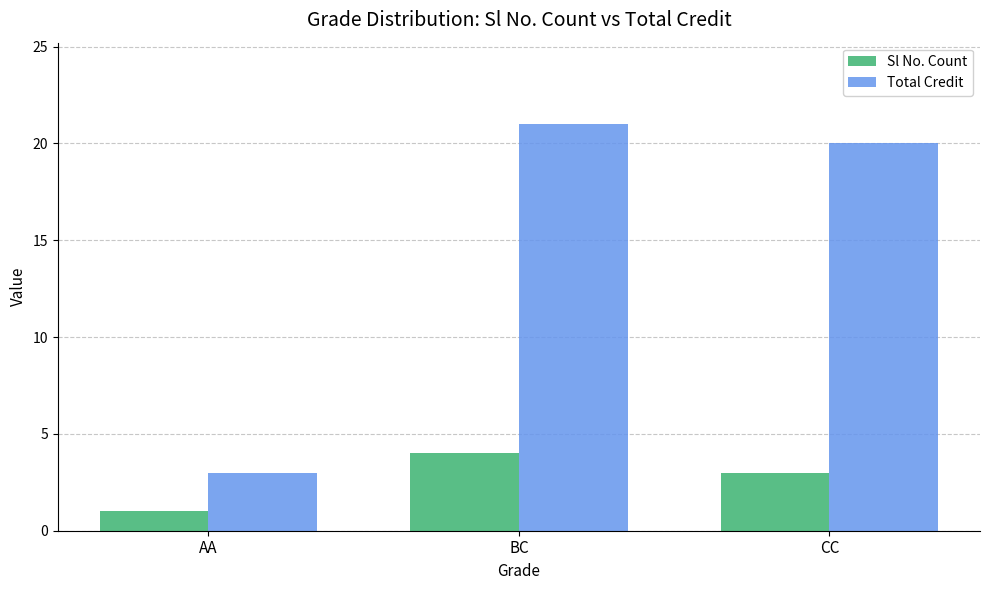

What is the difference between the Total Credit values at BC and AA?

18